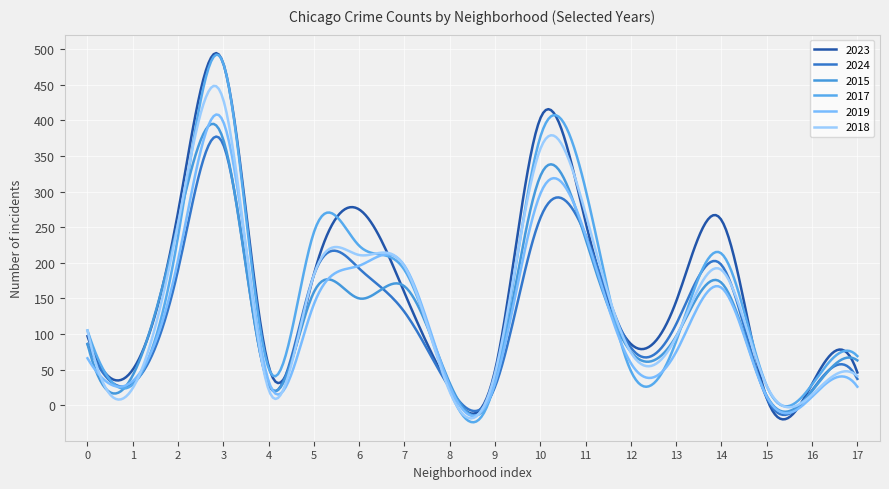

Is this an area chart (filled region under the line)?

No